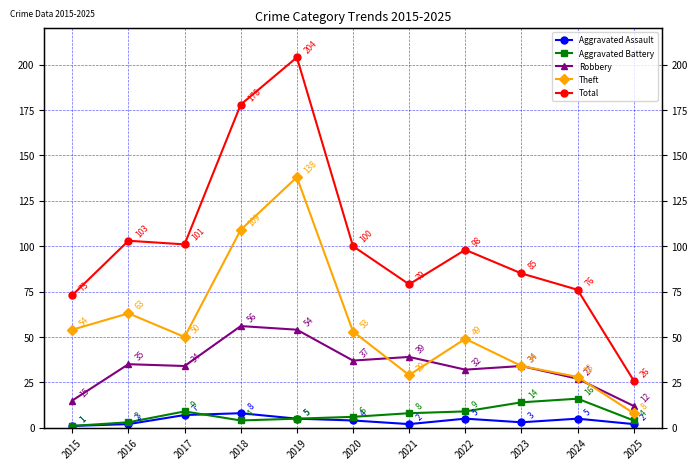

What is the value of the Total point at the 7th from the left?

79